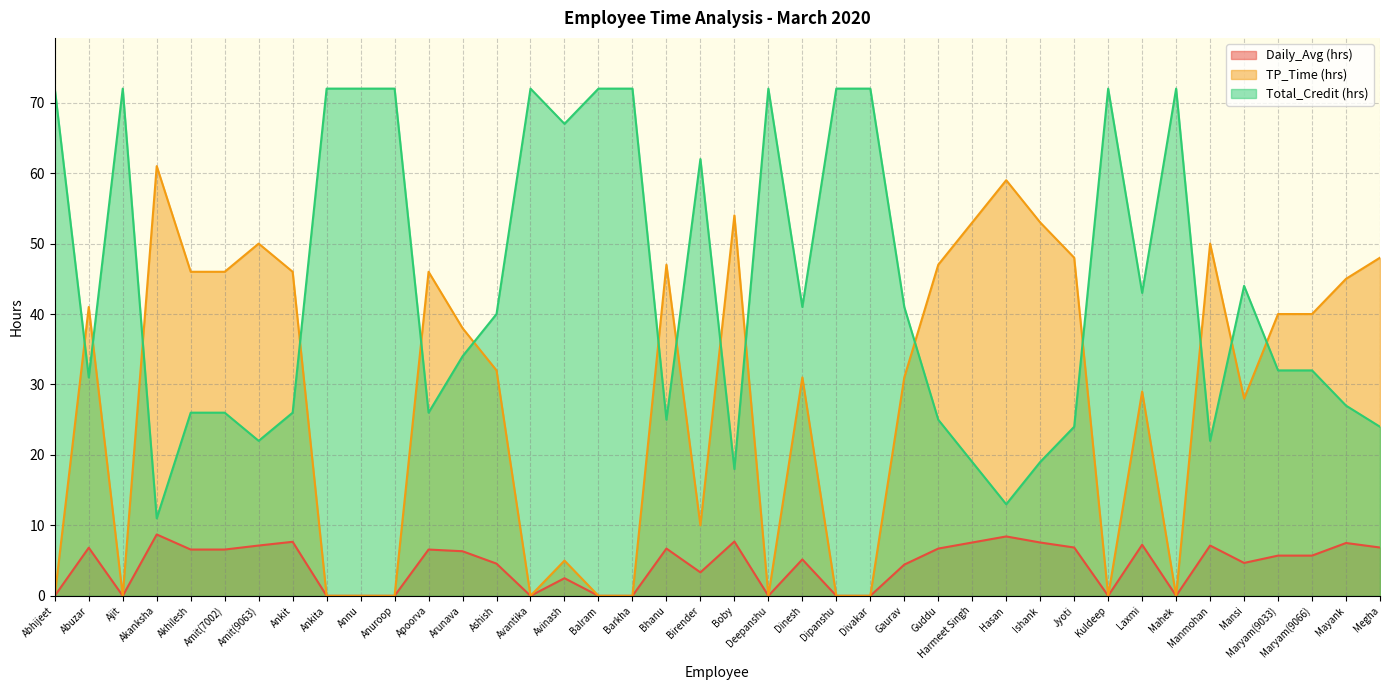

True or false: Daily_Avg (hrs) has a value of 8.4 at Hasan.

True